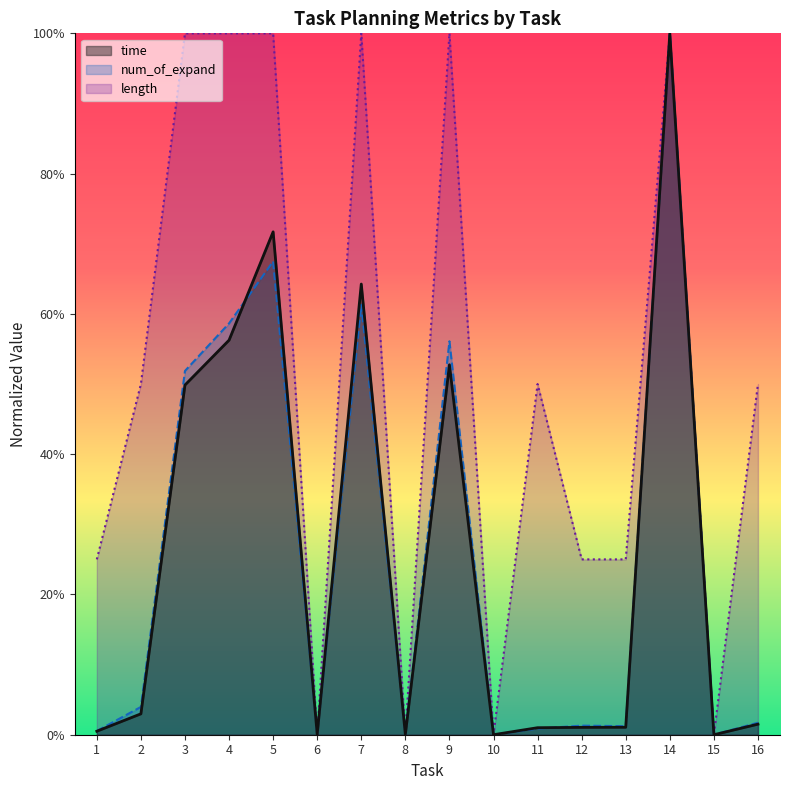

At 10, list the series in order from largest to smallest.

time, num_of_expand, length